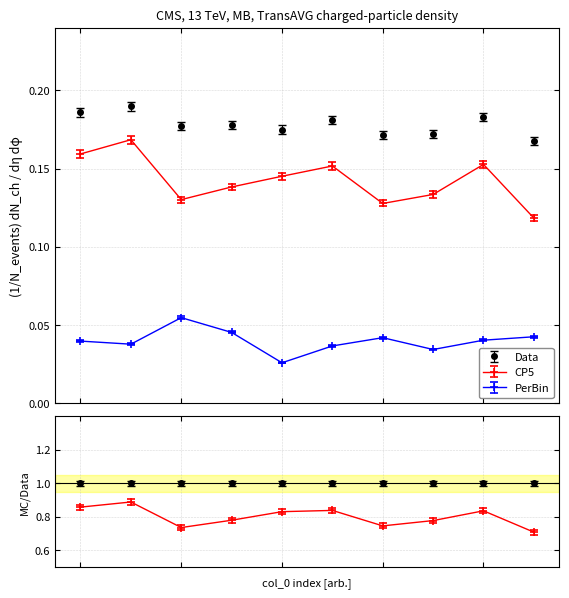

The value of CP5 at 1 is 0.2. True or false?

False